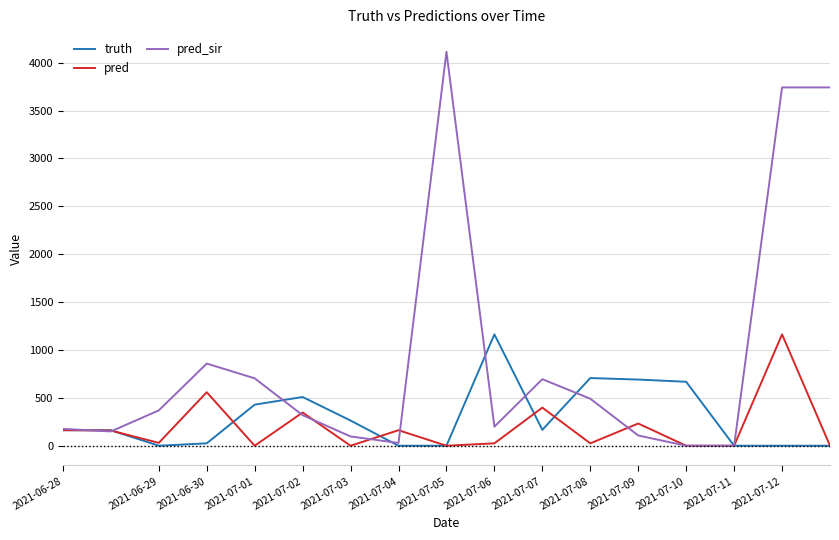

Which series has the largest total across all categories?

pred_sir